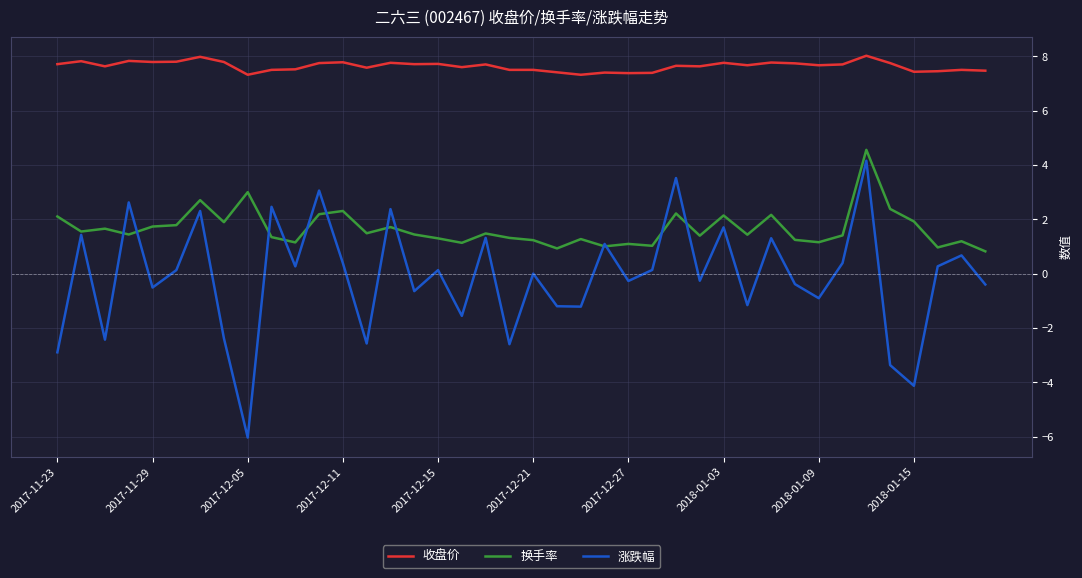

What is the maximum value shown in the chart?

8.0